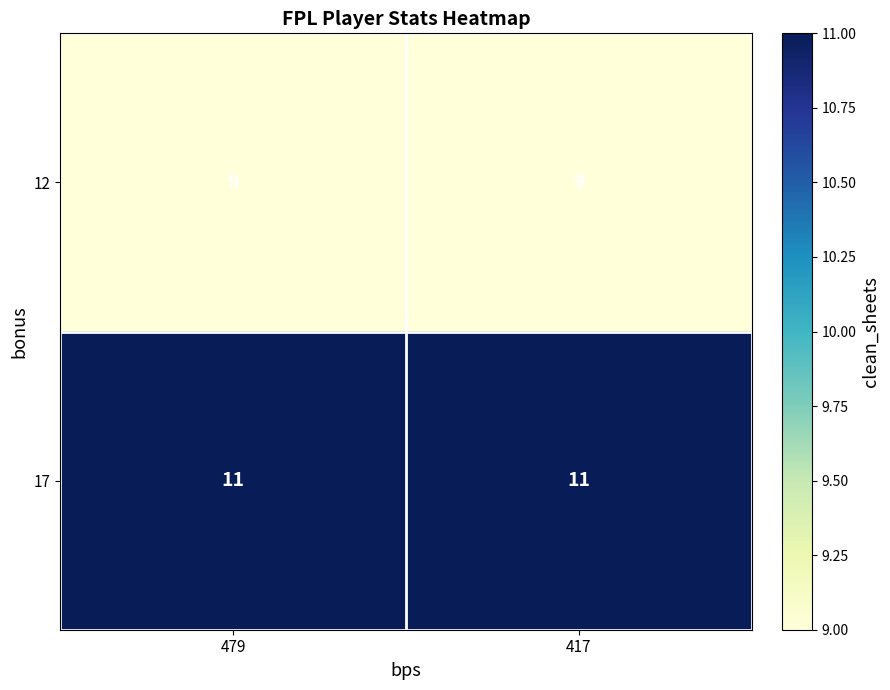

What is the greatest value displayed?

11